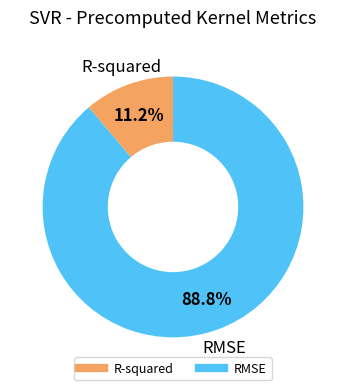

To the nearest percent, what portion does R-squared represent?

11%